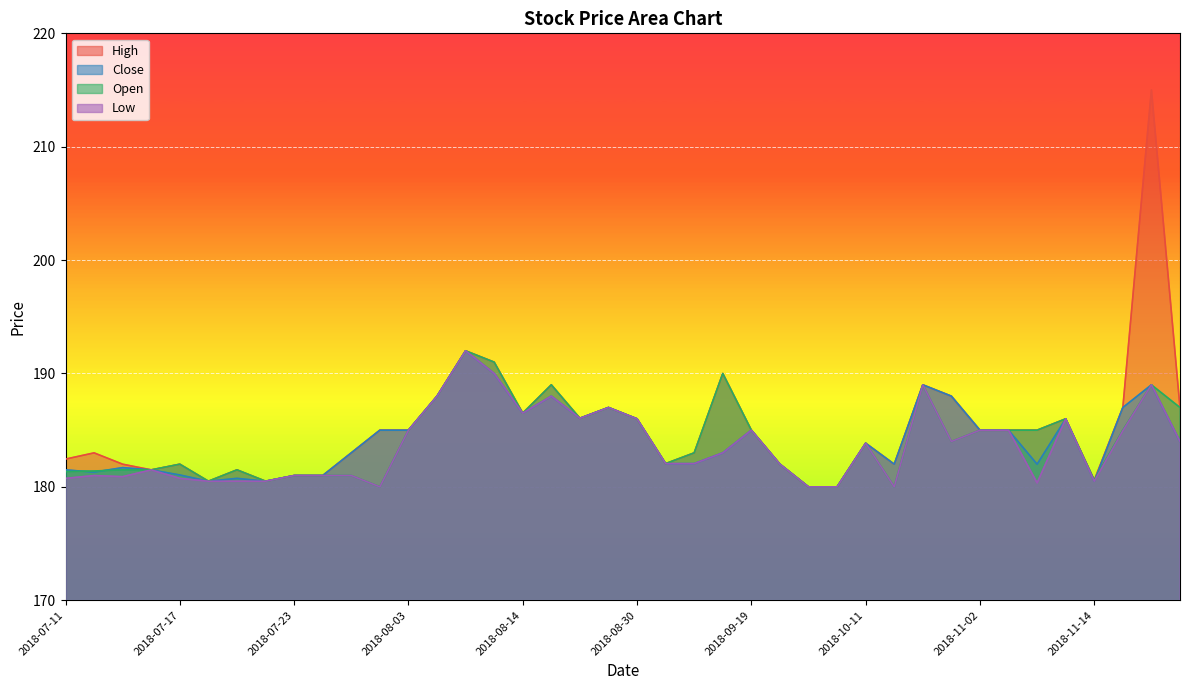

The value of High at 2018-08-09 is 283.6. True or false?

False